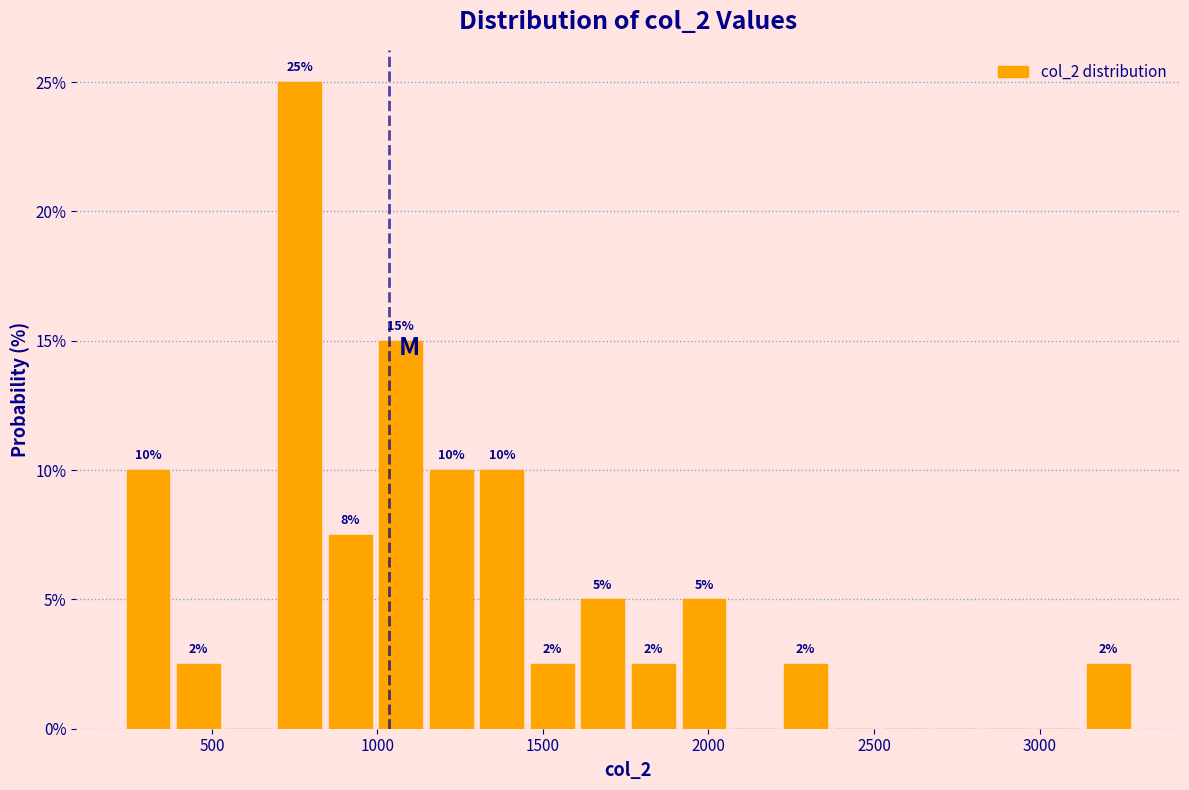

Around what value on the x-axis is the tallest bar? Give the approximate position of its centre, as read against the axis.

750